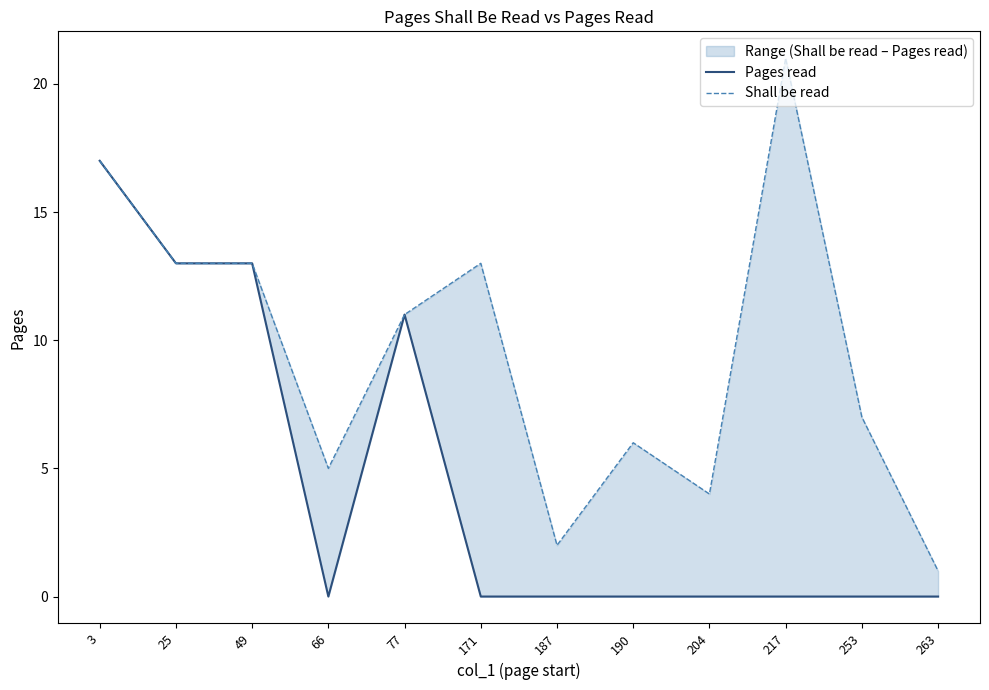

True or false: Shall be read and Pages read cross at least once.

False